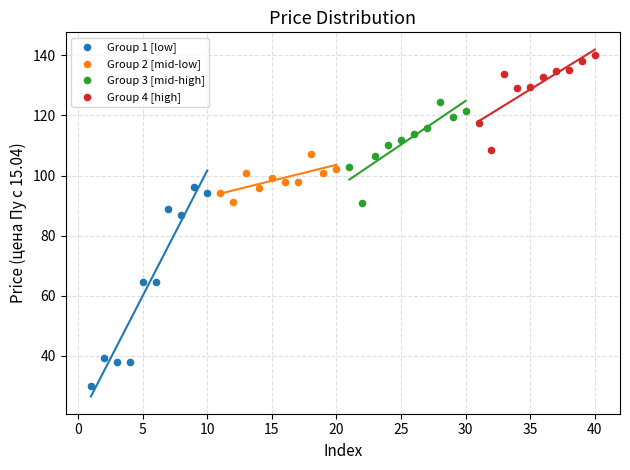

Which series contains the lowest Y value?

Group 1 [low]